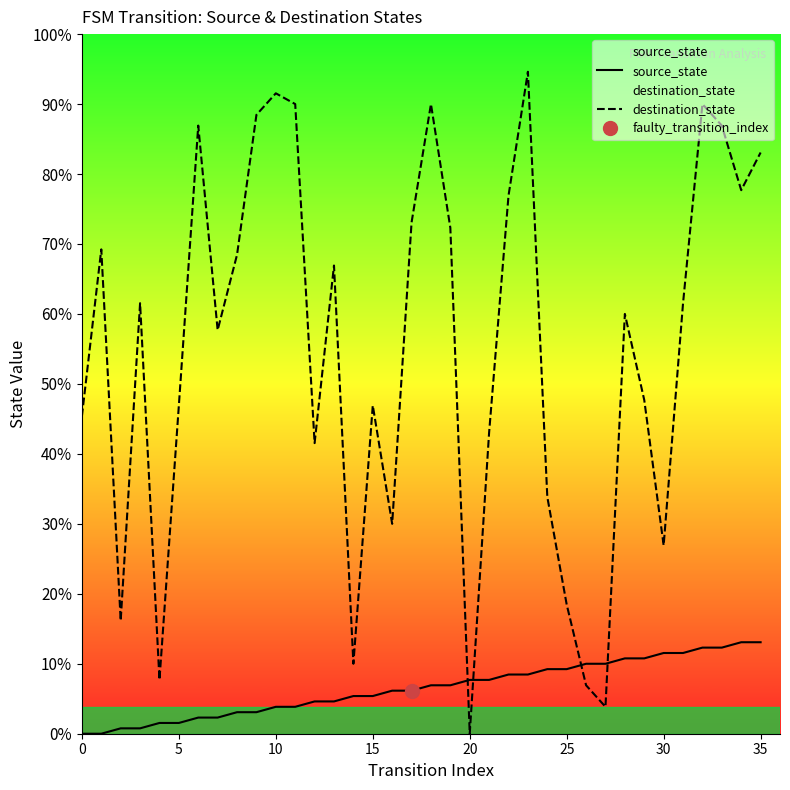

Is it true that source_state equals 3 at 14?

False